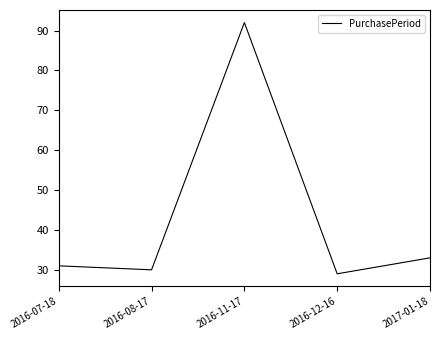

Which has a higher value, 2016-12-16 or 2016-11-17?

2016-11-17